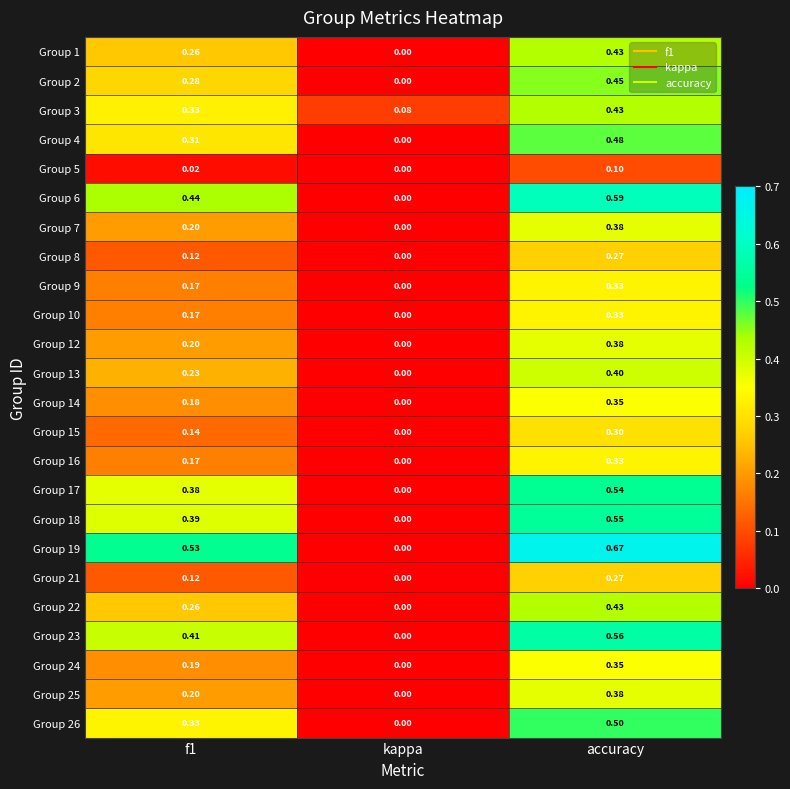

Is the value of Group 26 at accuracy greater than the value of Group 10 at accuracy?

Yes